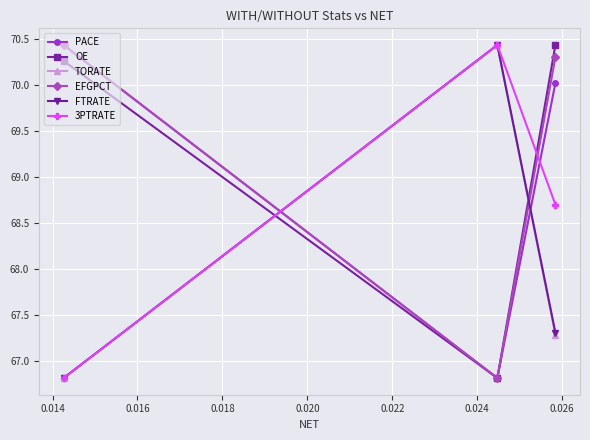

Count the FTRATE values in the range 66 to 70.

2